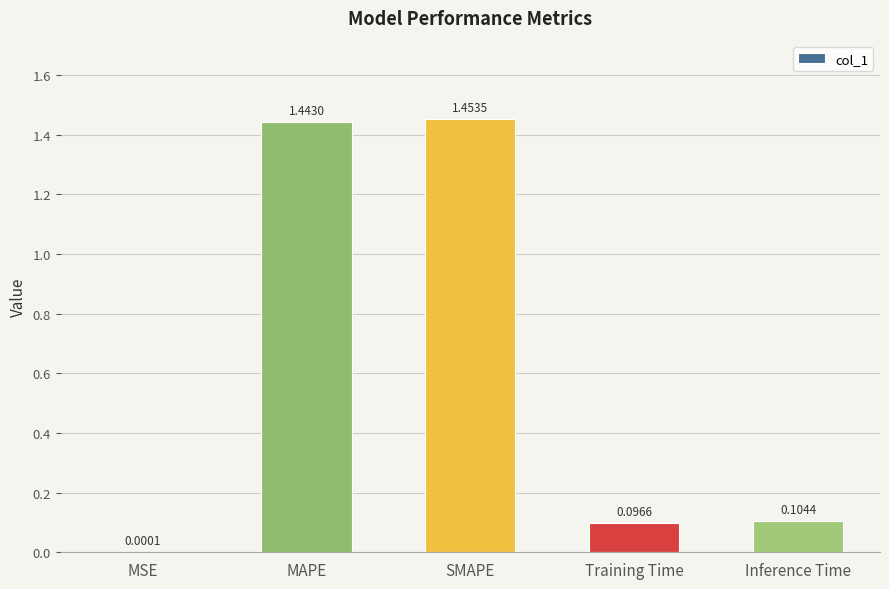

Where is the data nearest to the value 0?

MSE